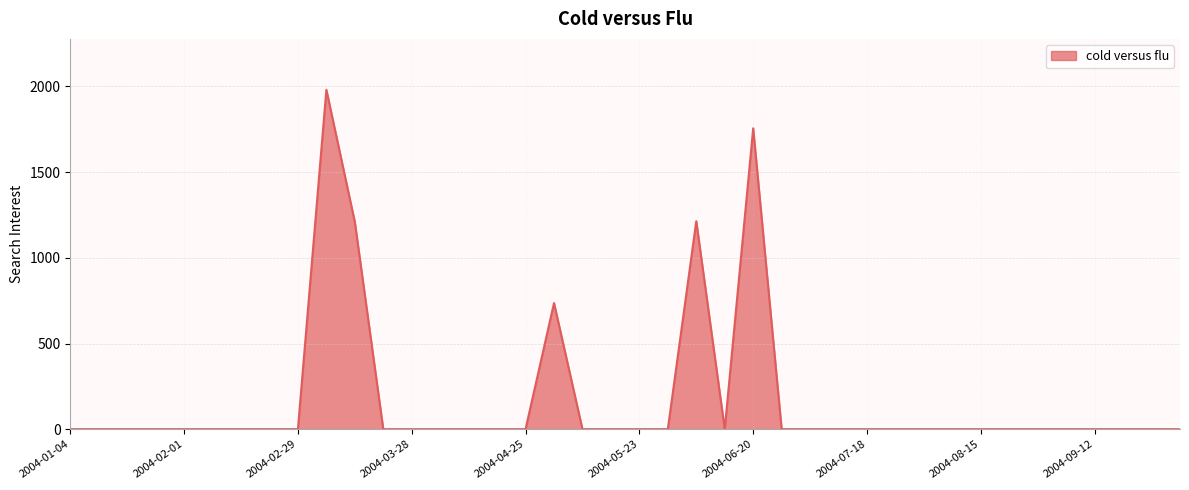

What is the greatest value displayed?

1980.7